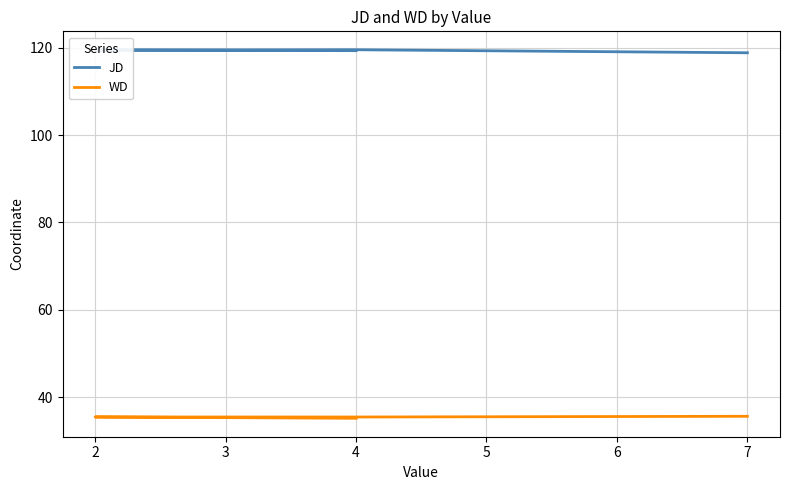

How many values in the JD series exceed 119?

3